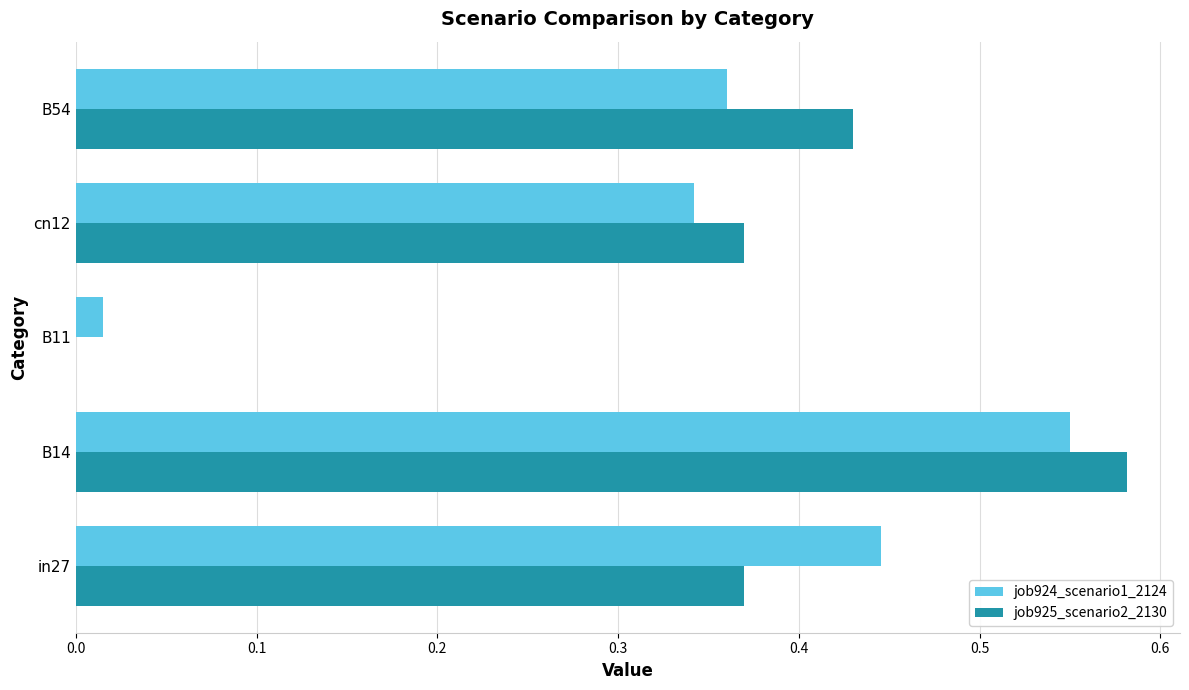

At which label does job925_scenario2_2130 reach its peak?

B14